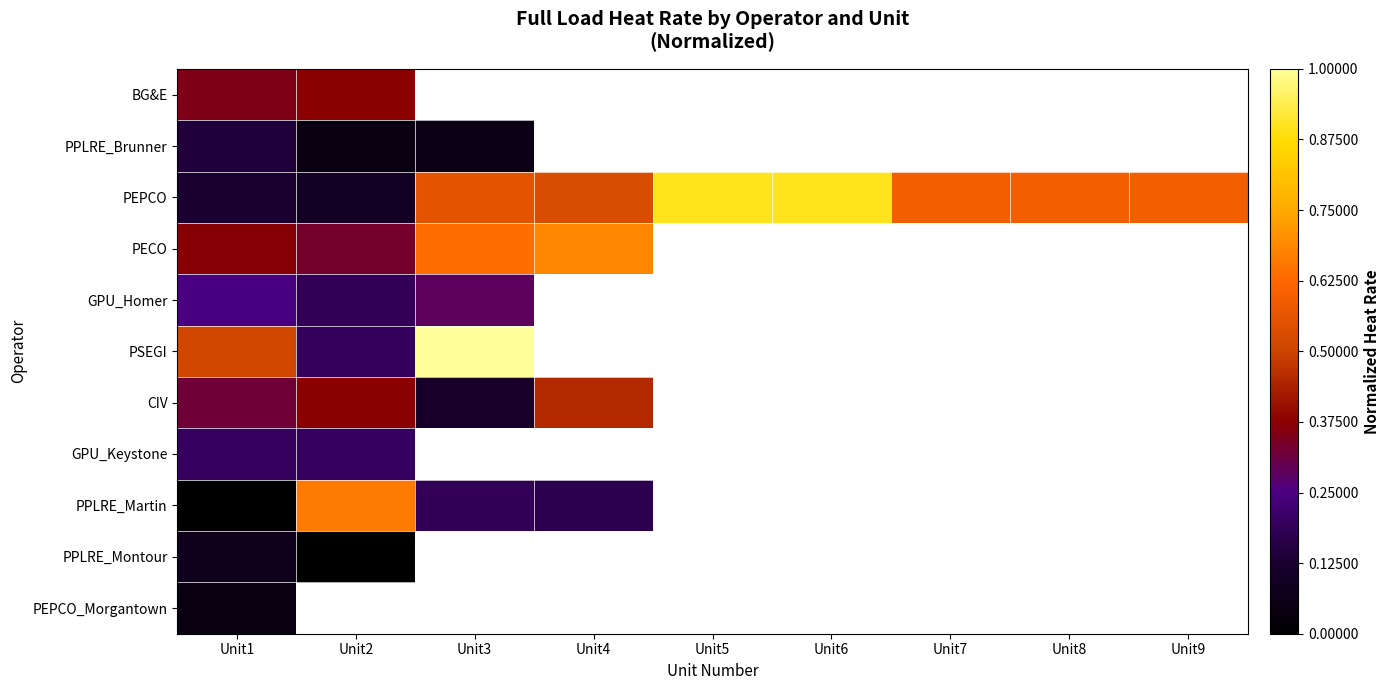

Is it true that PPLRE_Martin equals 0.2 at Unit3?

True